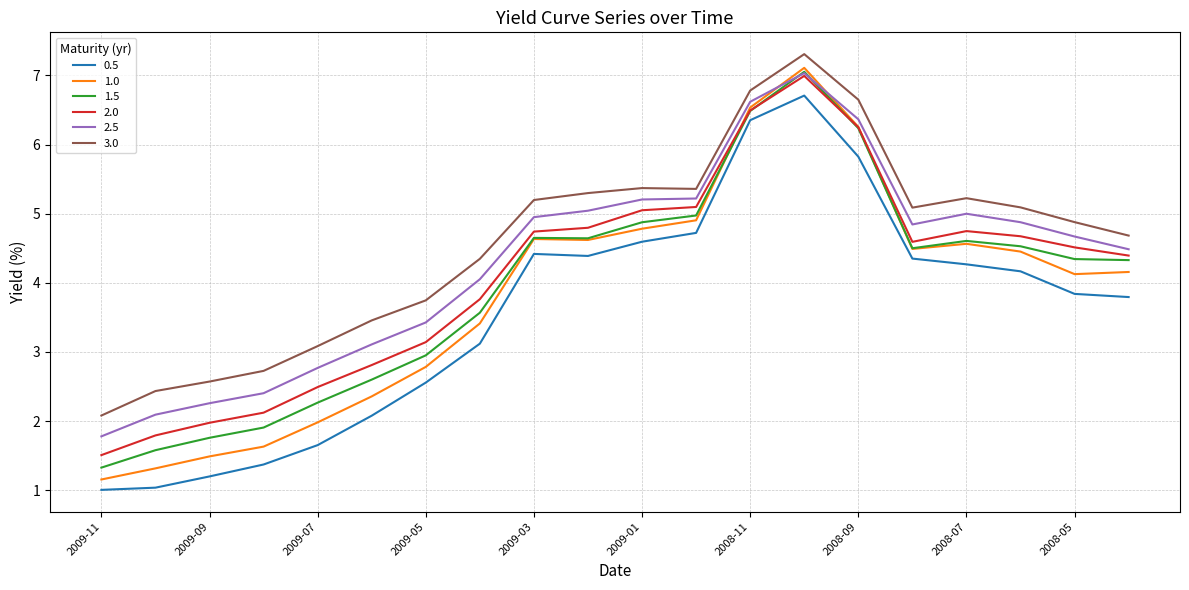

What is the lowest value of the 2.5 series?

1.8